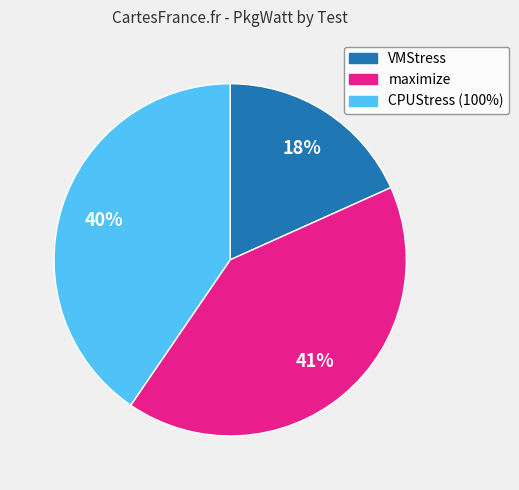

To the nearest percent, what is the average slice percentage?

33%